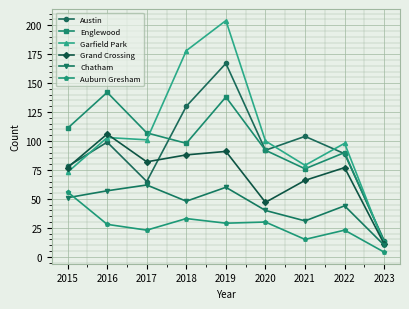

Which series has the largest total across all categories?

Garfield Park